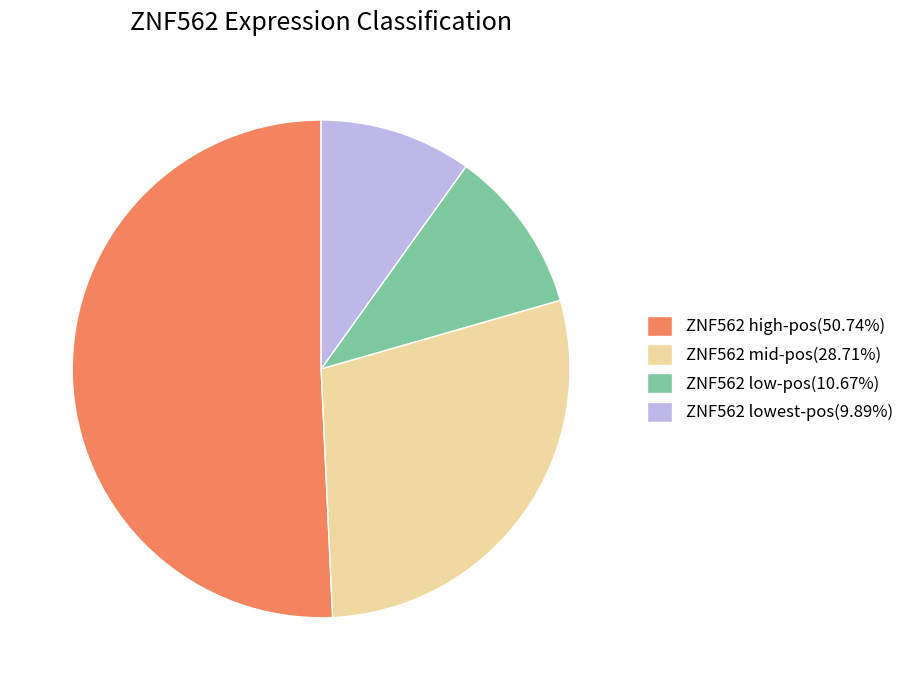

Do ZNF562 low-pos(10.67%) and ZNF562 mid-pos(28.71%) together represent more than half of the pie?

No